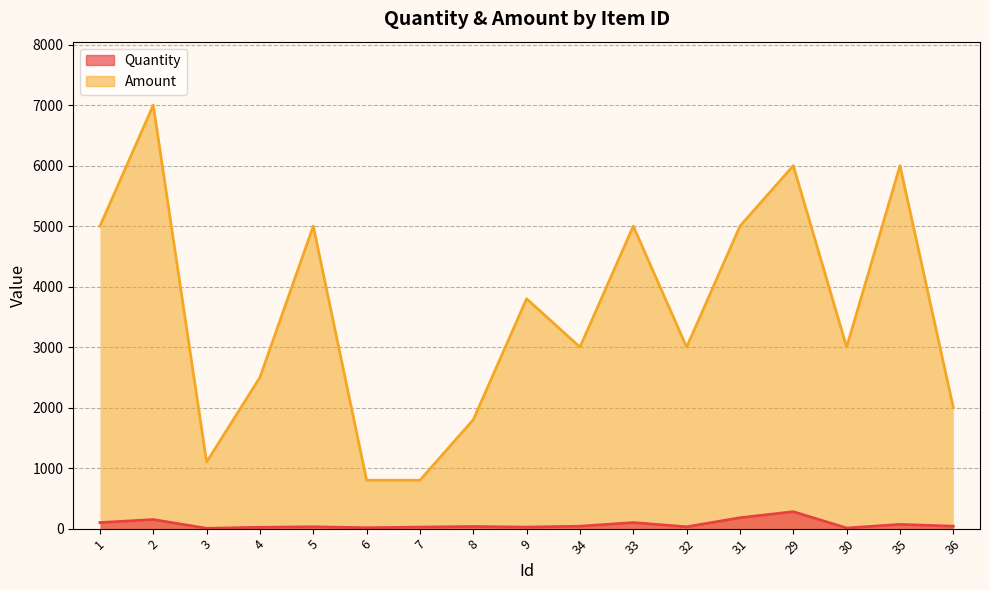

What position from the left is 29?

14